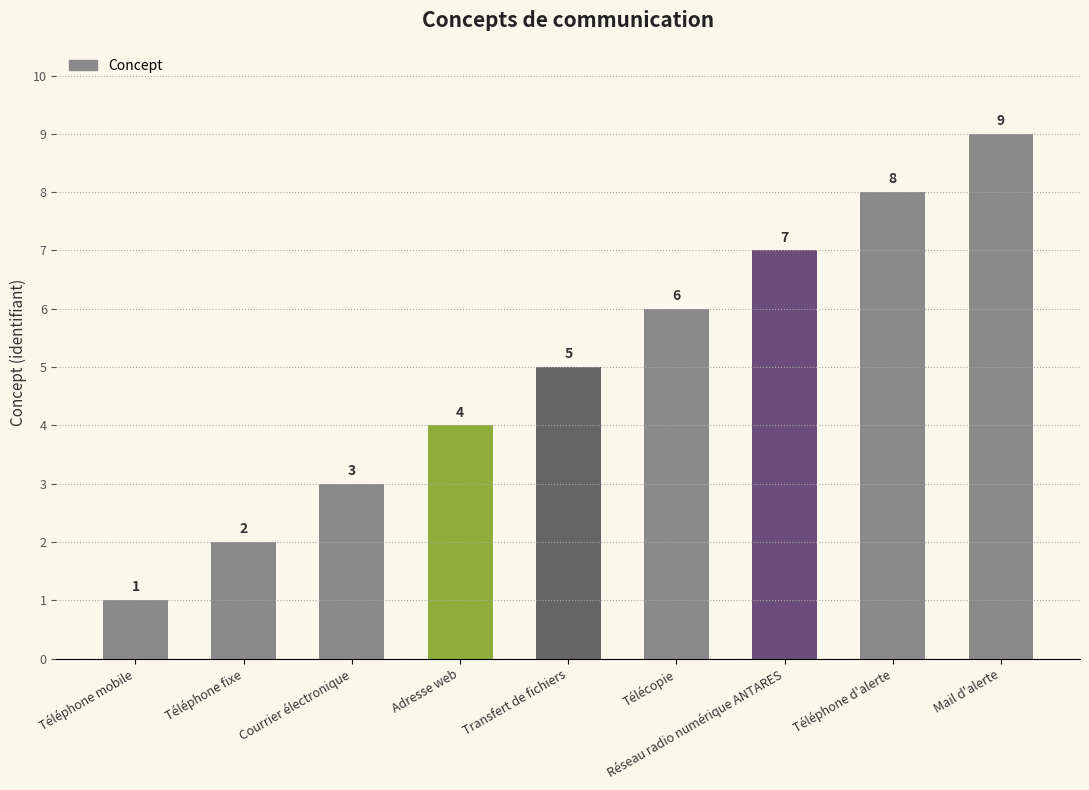

How many values are between 3 and 7?

5